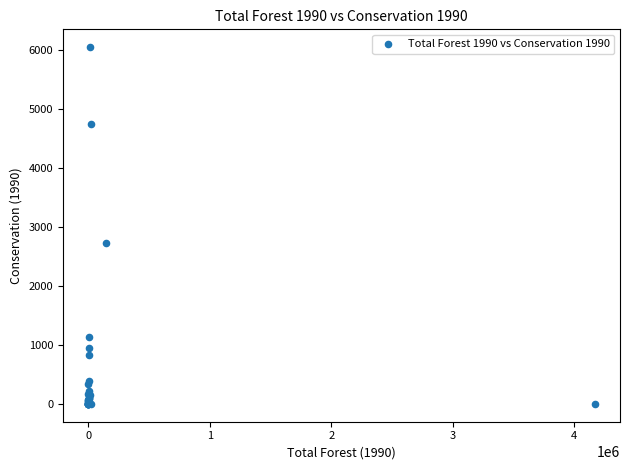

What Y value in the scatter plot is closest to 3021?

2719.6